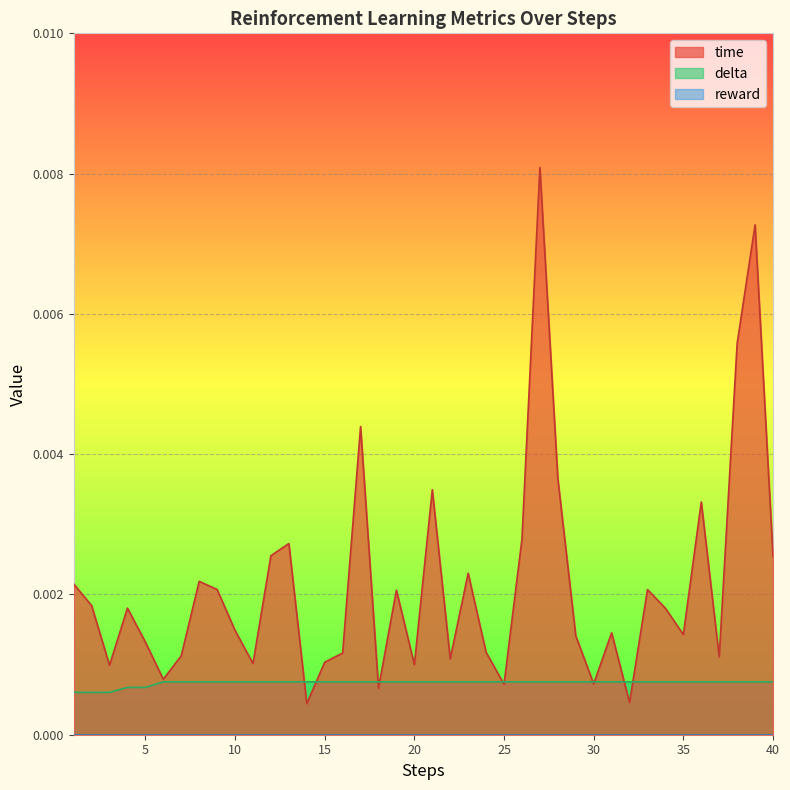

Which series ends up on top after the final intersection of time and delta?

time